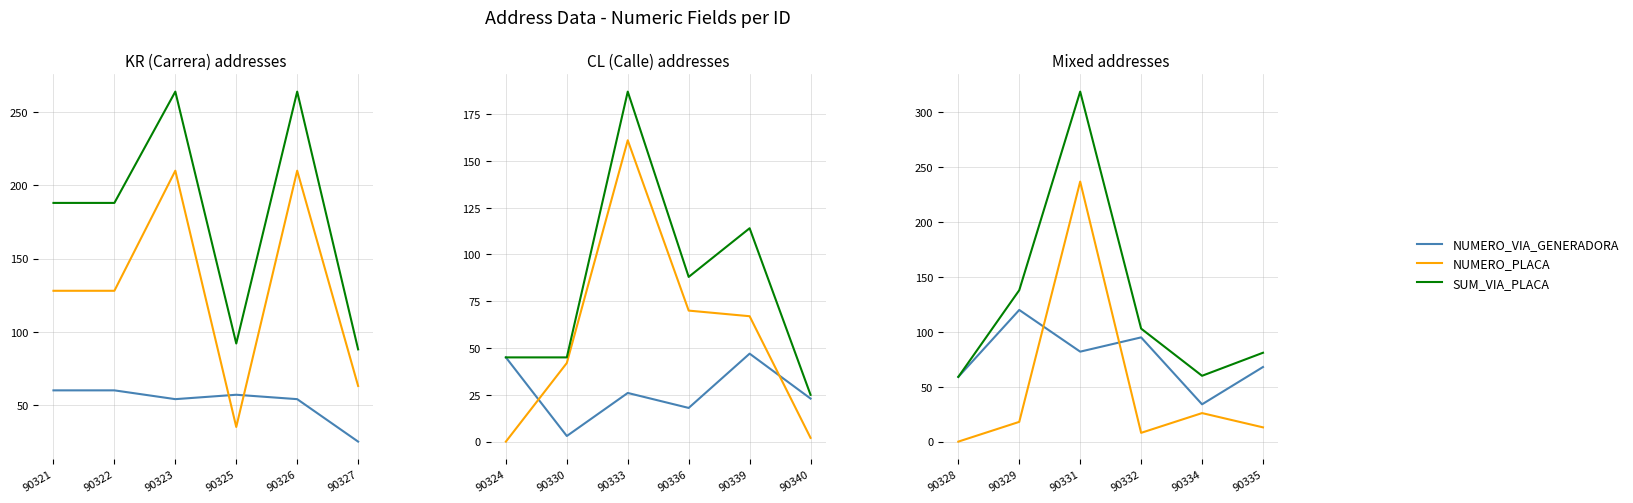

Count the number of data series in this chart.

3